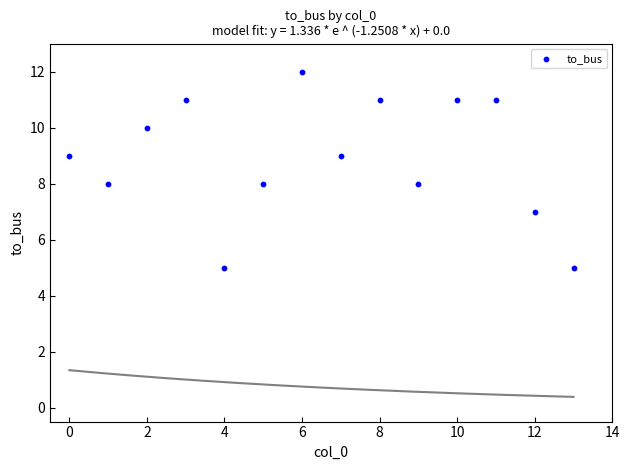

What is the range of Y values (max minus min)?

7